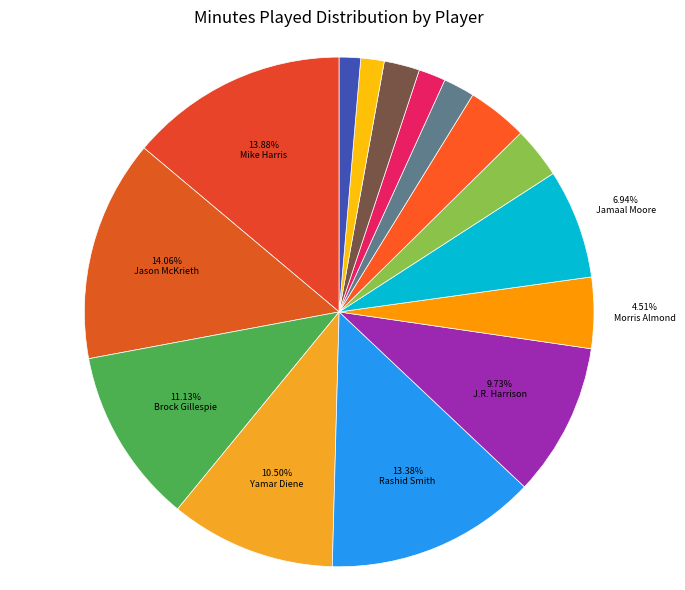

To the nearest percent, what is the average slice percentage?

7%